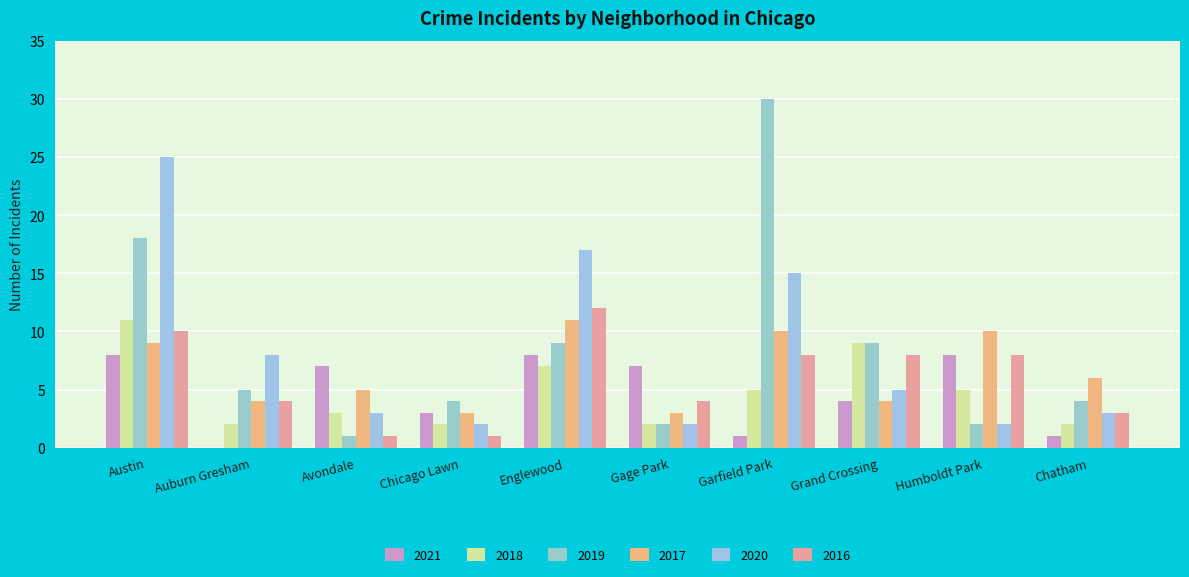

What is the label of the 7th bar from the right?

Chicago Lawn